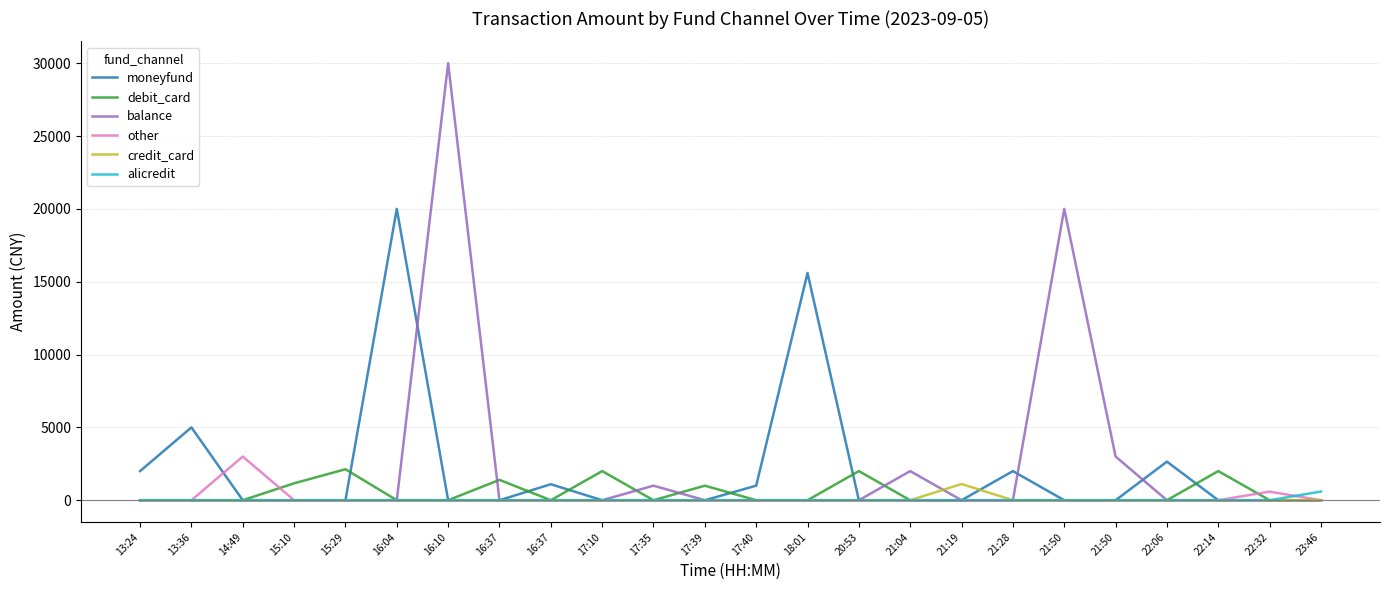

Reading right to left, extract all data points from this chart.

moneyfund: 23:46=0.0	22:32=0.0	22:14=0.0	22:06=2650.0	21:50=0.0	21:50=0.0	21:28=1999.0	21:19=0.0	21:04=0.0	20:53=0.0	18:01=15600.0	17:40=1000.0	17:39=0.0	17:35=0.0	17:10=0.0	16:37=1098.0	16:37=0.0	16:10=0.0	16:04=20000.0	15:29=0.0	15:10=0.0	14:49=0.0	13:36=5000.0	13:24=2000.0
debit_card: 23:46=0.0	22:32=0.0	22:14=2000.0	22:06=0.0	21:50=0.0	21:50=0.0	21:28=0.0	21:19=0.0	21:04=0.0	20:53=2000.0	18:01=0.0	17:40=0.0	17:39=1000.0	17:35=0.0	17:10=2000.0	16:37=0.0	16:37=1399.0	16:10=0.0	16:04=0.0	15:29=2128.0	15:10=1162.0	14:49=0.0	13:36=0.0	13:24=0.0
balance: 23:46=0.0	22:32=0.0	22:14=0.0	22:06=0.0	21:50=3000.0	21:50=20000.0	21:28=0.0	21:19=0.0	21:04=2000.0	20:53=0.0	18:01=0.0	17:40=0.0	17:39=0.0	17:35=1000.0	17:10=0.0	16:37=0.0	16:37=0.0	16:10=30000.0	16:04=0.0	15:29=0.0	15:10=0.0	14:49=0.0	13:36=0.0	13:24=0.0
other: 23:46=0.0	22:32=590.0	22:14=0.0	22:06=0.0	21:50=0.0	21:50=0.0	21:28=0.0	21:19=0.0	21:04=0.0	20:53=0.0	18:01=0.0	17:40=0.0	17:39=0.0	17:35=0.0	17:10=0.0	16:37=0.0	16:37=0.0	16:10=0.0	16:04=0.0	15:29=0.0	15:10=0.0	14:49=3000.0	13:36=0.0	13:24=0.0
credit_card: 23:46=0.0	22:32=0.0	22:14=0.0	22:06=0.0	21:50=0.0	21:50=0.0	21:28=0.0	21:19=1114.0	21:04=0.0	20:53=0.0	18:01=0.0	17:40=0.0	17:39=0.0	17:35=0.0	17:10=0.0	16:37=0.0	16:37=0.0	16:10=0.0	16:04=0.0	15:29=0.0	15:10=0.0	14:49=0.0	13:36=0.0	13:24=0.0
alicredit: 23:46=598.0	22:32=0.0	22:14=0.0	22:06=0.0	21:50=0.0	21:50=0.0	21:28=0.0	21:19=0.0	21:04=0.0	20:53=0.0	18:01=0.0	17:40=0.0	17:39=0.0	17:35=0.0	17:10=0.0	16:37=0.0	16:37=0.0	16:10=0.0	16:04=0.0	15:29=0.0	15:10=0.0	14:49=0.0	13:36=0.0	13:24=0.0